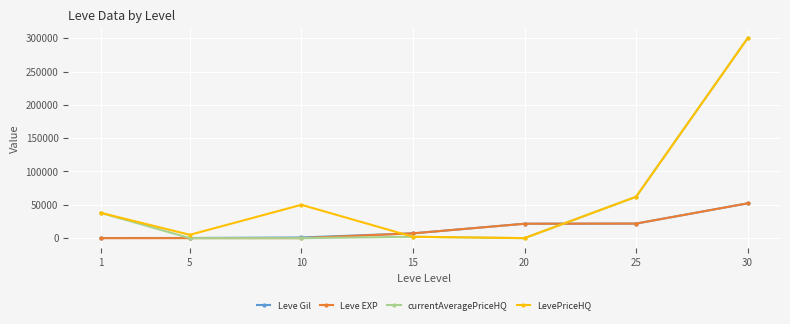

How many data points in Leve EXP are less than 7170?

3